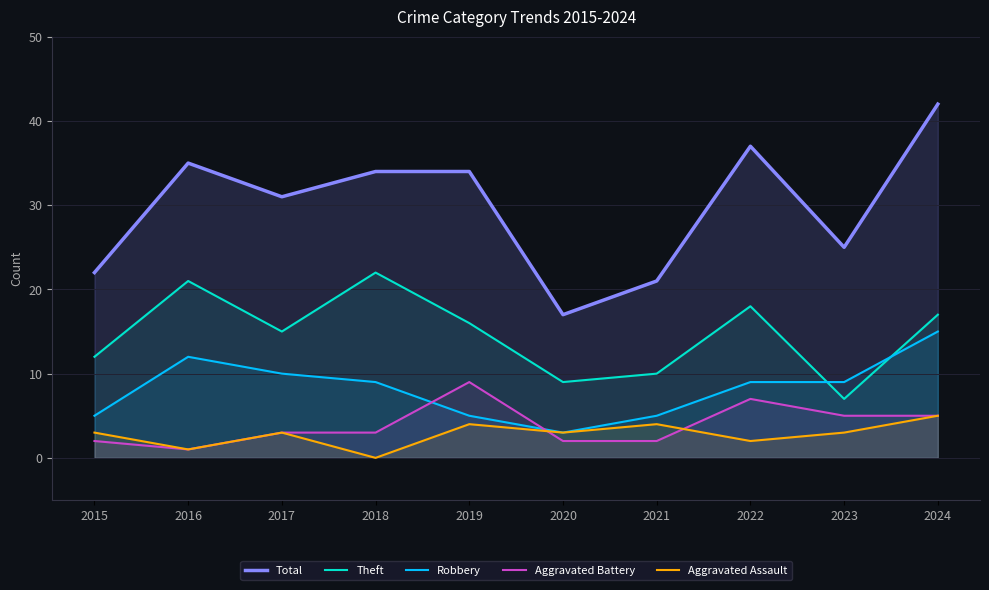

What are all the series names shown in the legend?

Total, Theft, Robbery, Aggravated Battery, Aggravated Assault